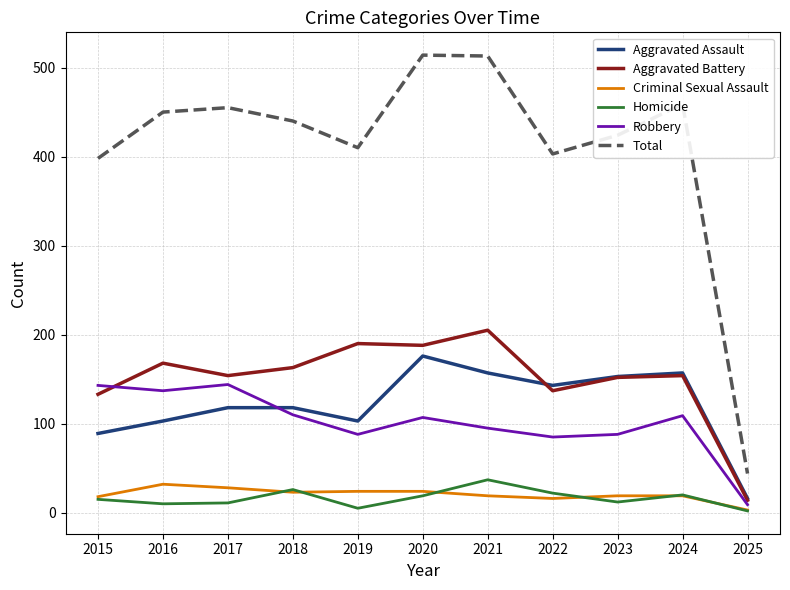

True or false: Total and Criminal Sexual Assault intersect in this chart.

False